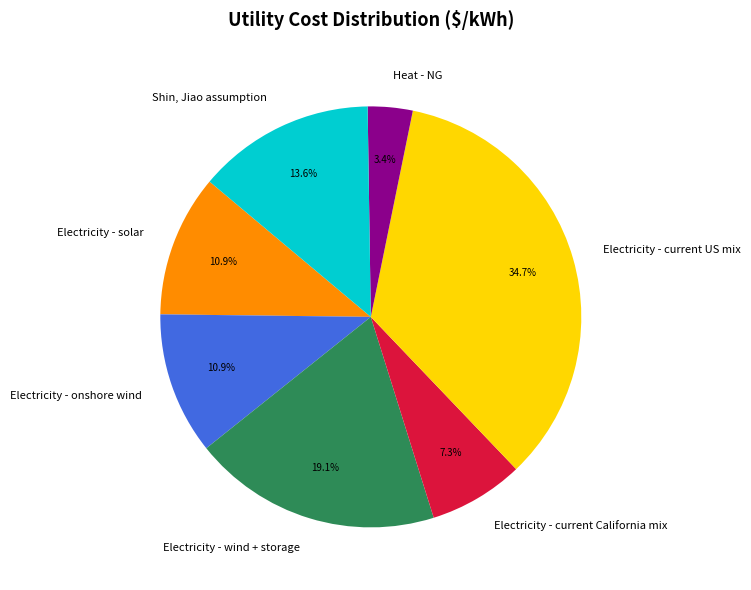

Is there any slice that represents more than half of the pie?

No